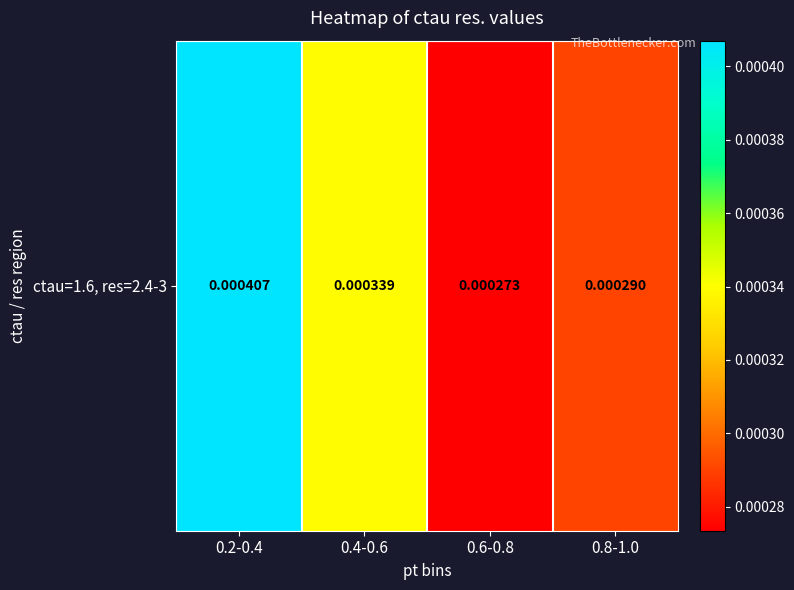

At which category does the chart reach its minimum across all series?

0.6-0.8